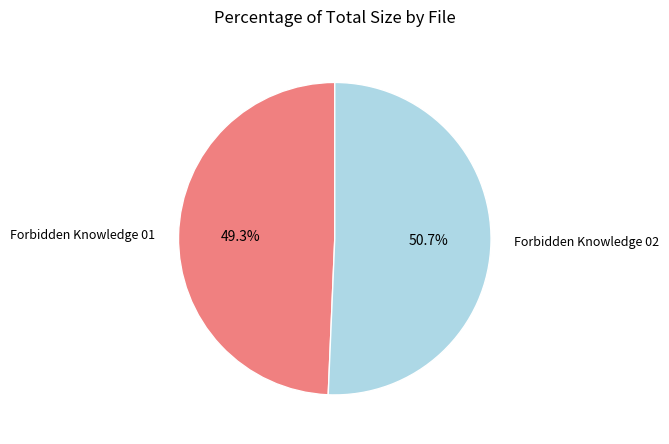

Does any single category account for the majority?

Yes